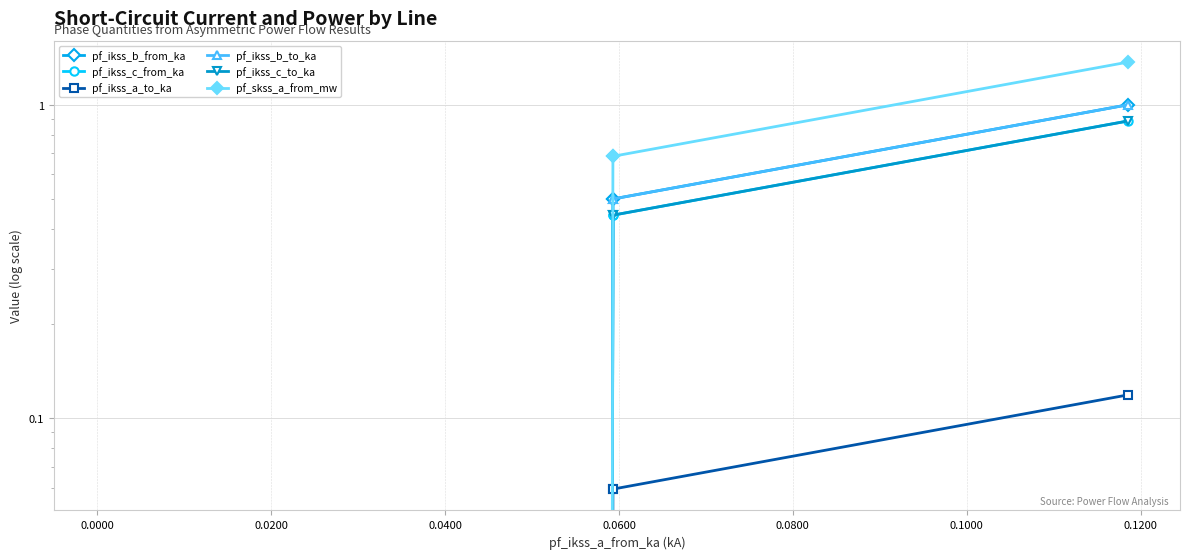

Rank the series by their maximum value, from lowest to highest.

pf_ikss_a_to_ka, pf_ikss_c_to_ka, pf_ikss_c_from_ka, pf_ikss_b_from_ka, pf_ikss_b_to_ka, pf_skss_a_from_mw